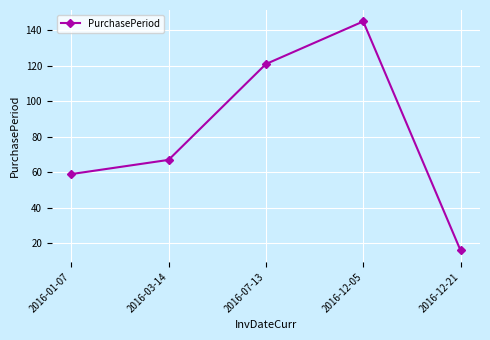

What is the label of the 1st point from the left?

2016-01-07